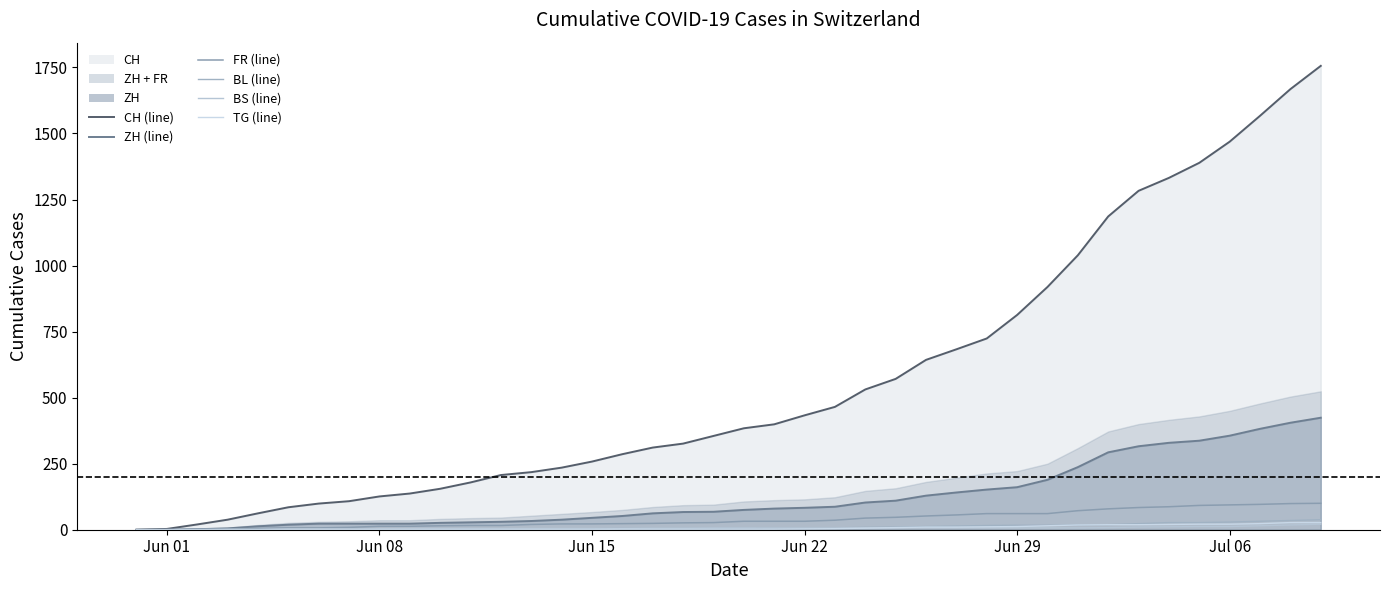

How many positive values does the CH (line) series have?

39